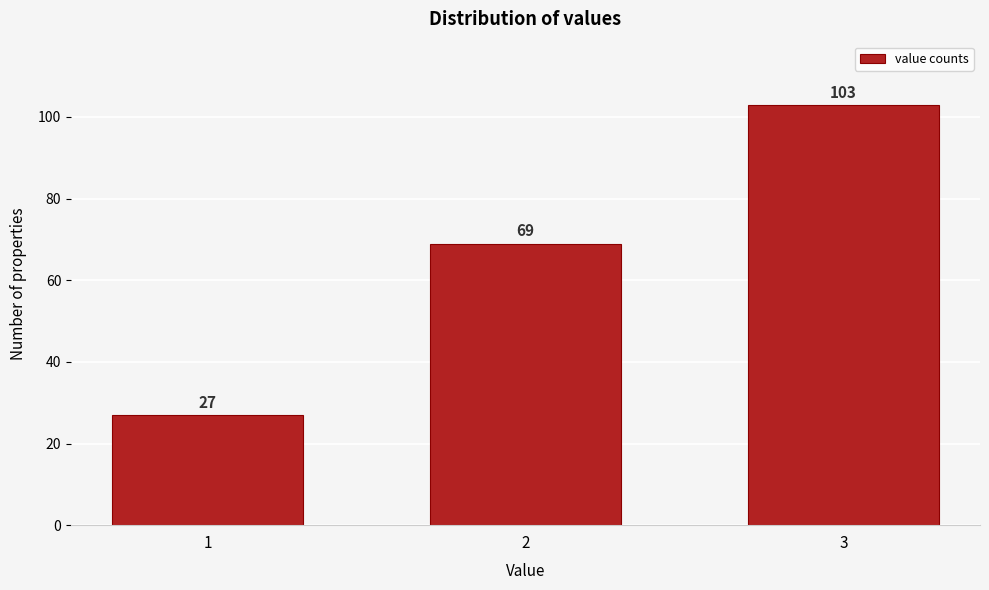

Reading left to right, transcribe all the data shown in this chart.

1=27	2=69	3=103